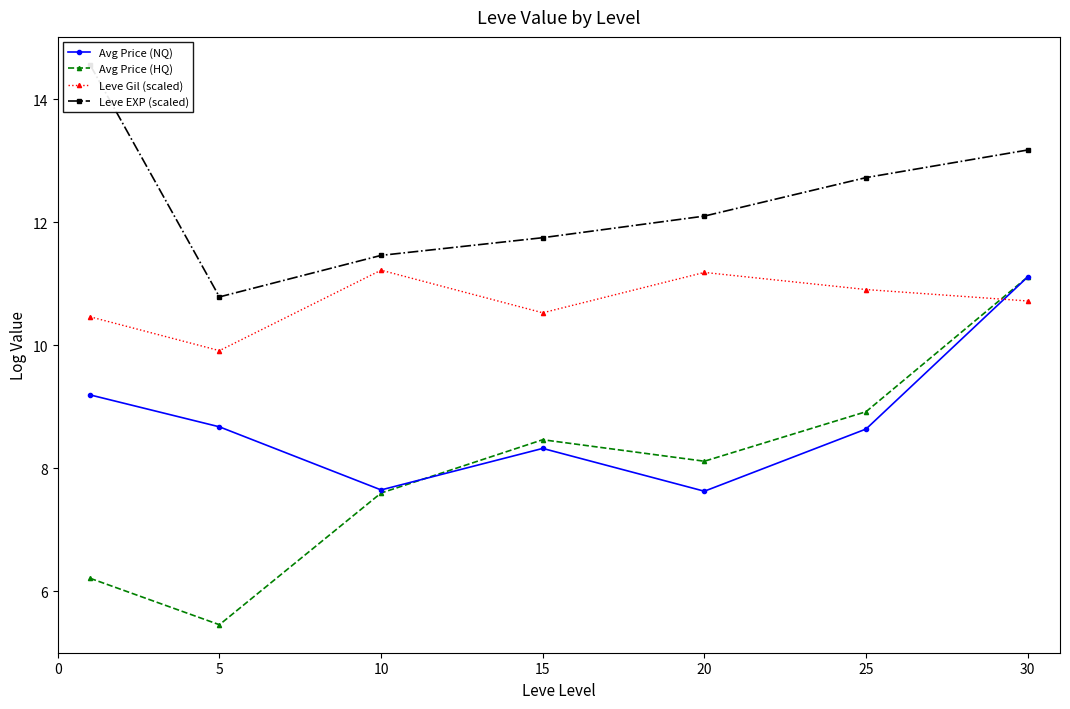

Where is the first local minimum for Avg Price (HQ)?

5